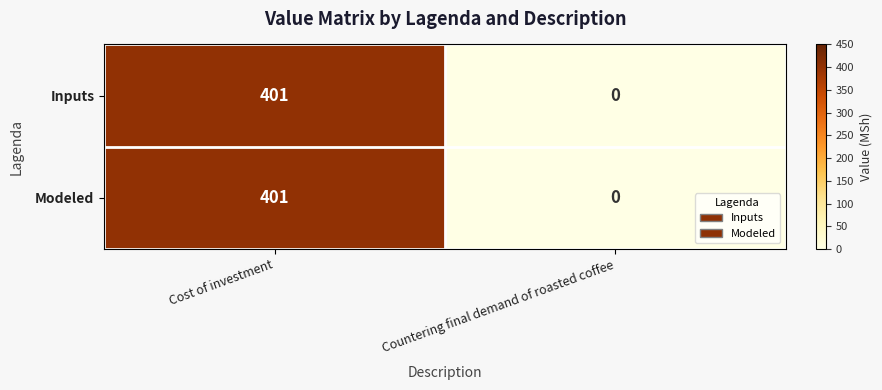

What is the sum of all Inputs values?

401